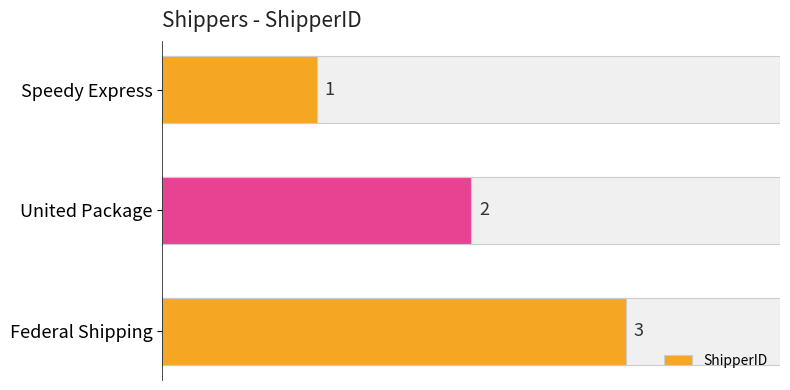

Reading left to right, transcribe all the data shown in this chart.

ShipperID: 1	2	3
ShipperID_overlay: 1	2	3